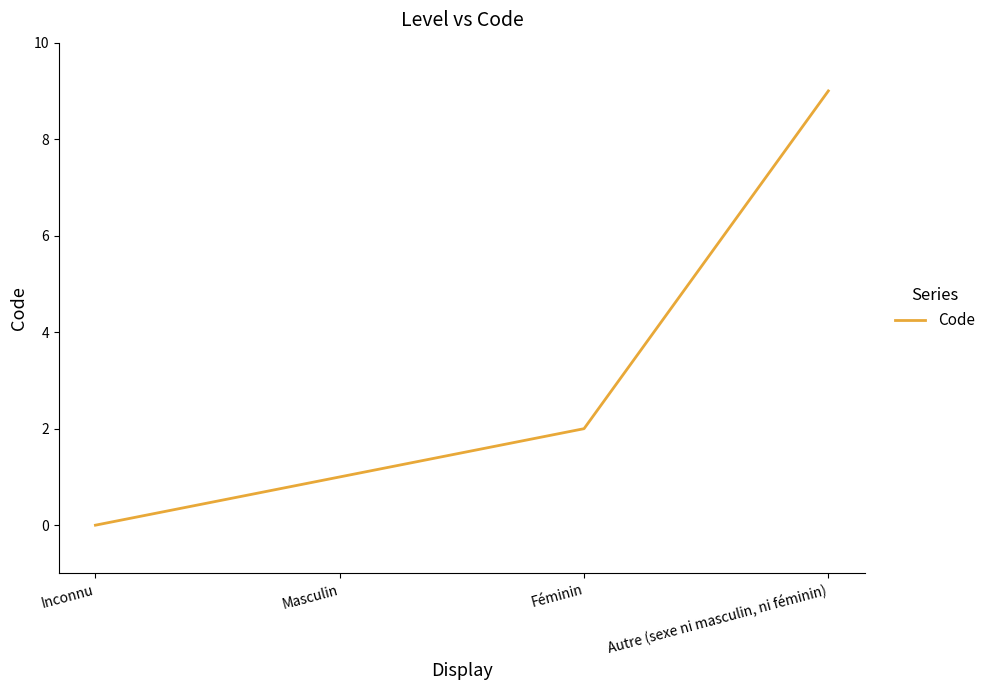

Does the chart display data point markers on the line(s)?

No